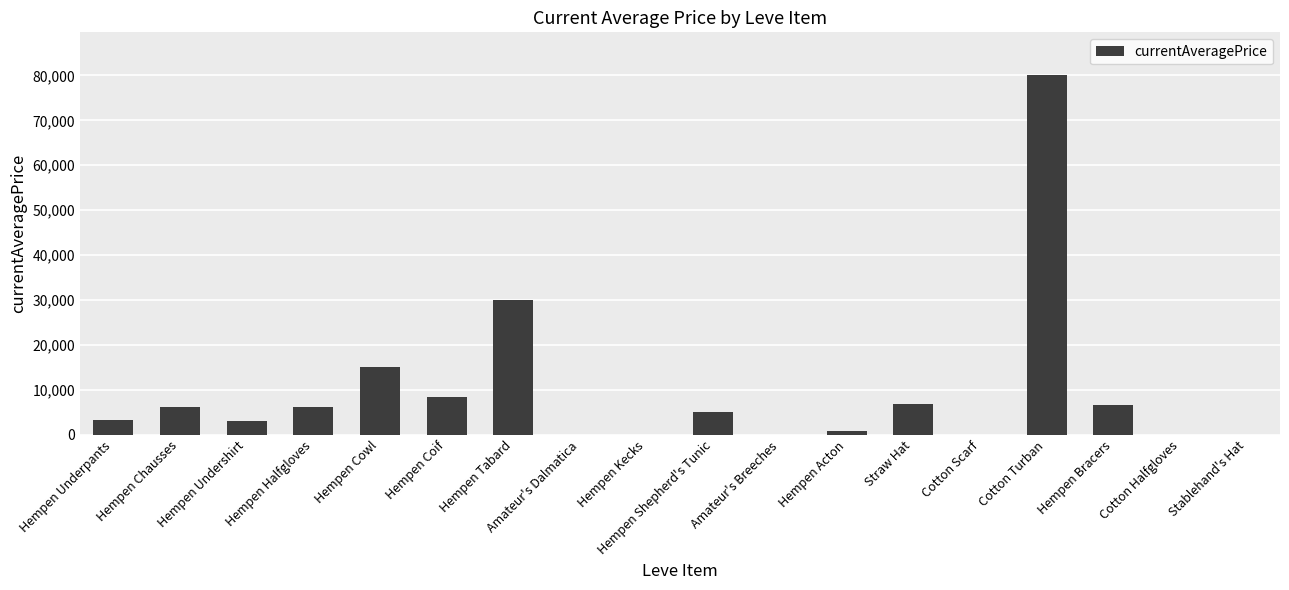

At which label does the data first exceed 5000?

Hempen Chausses